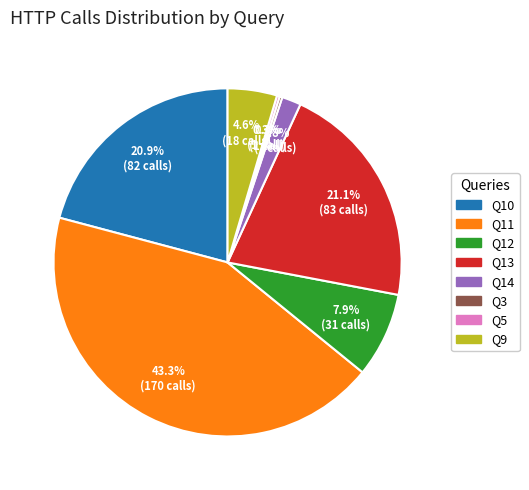

To the nearest percent, what percentage of the pie is Q14?

2%